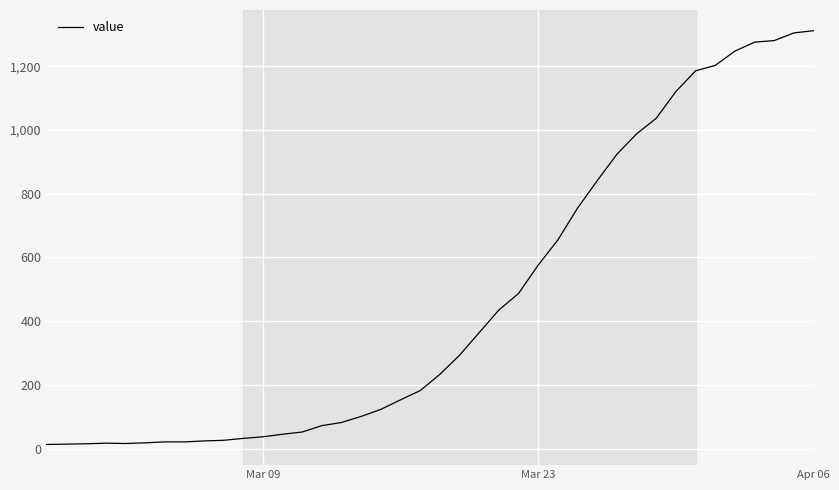

What is the difference between the maximum and minimum values?

1299